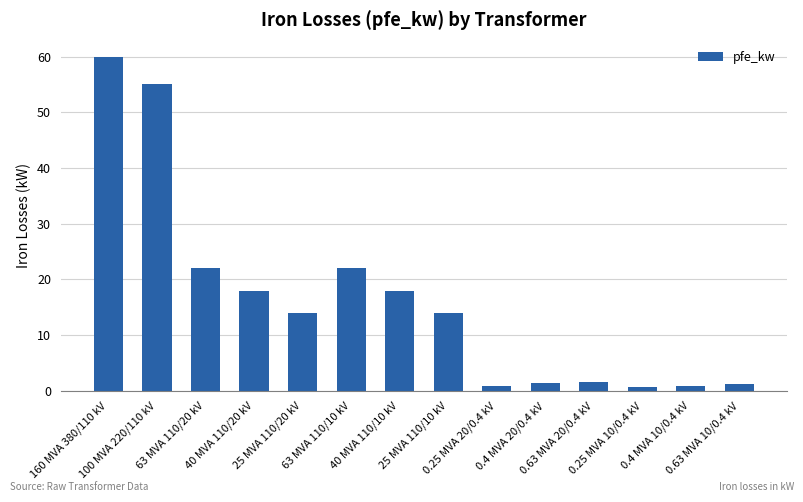

What is the greatest value displayed?

60.0